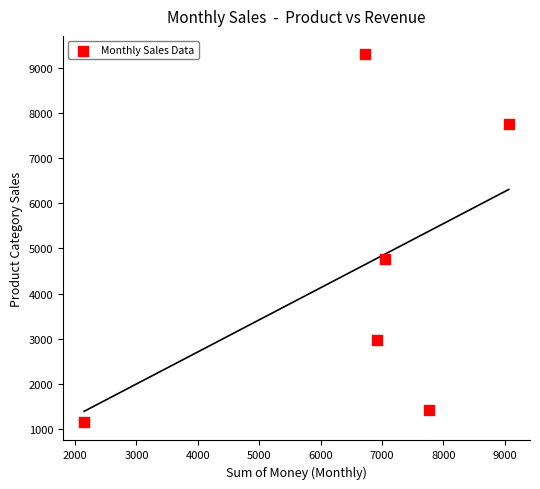

What is the range of Y values (max minus min)?

8145.0